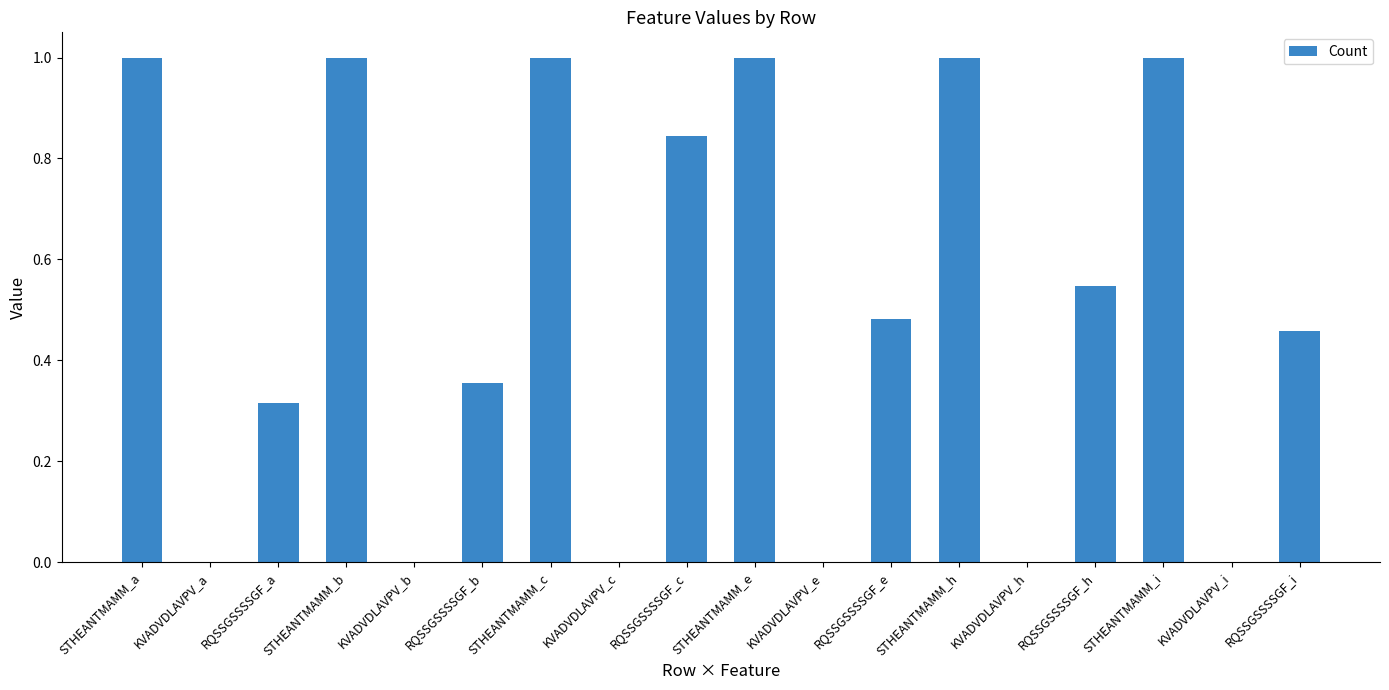

What is the maximum value shown in the chart?

1.0